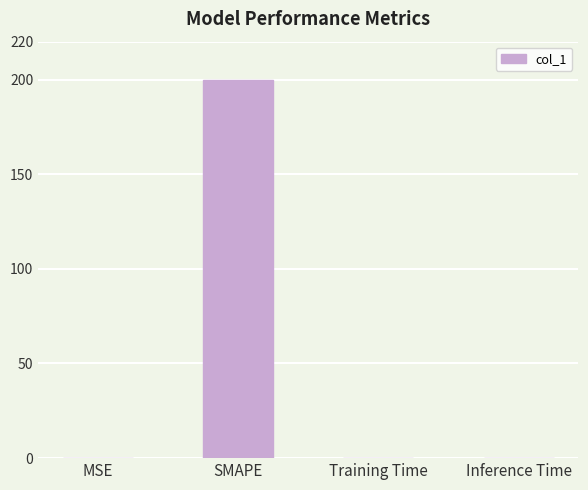

Is it true that the value at Training Time is 0.0?

True